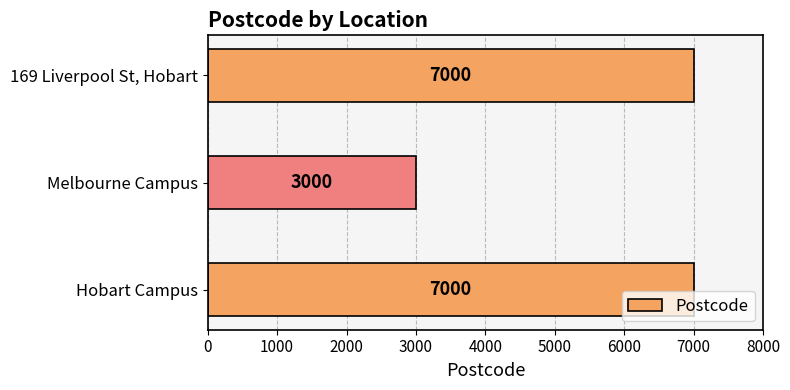

Does the chart contain any negative values?

No